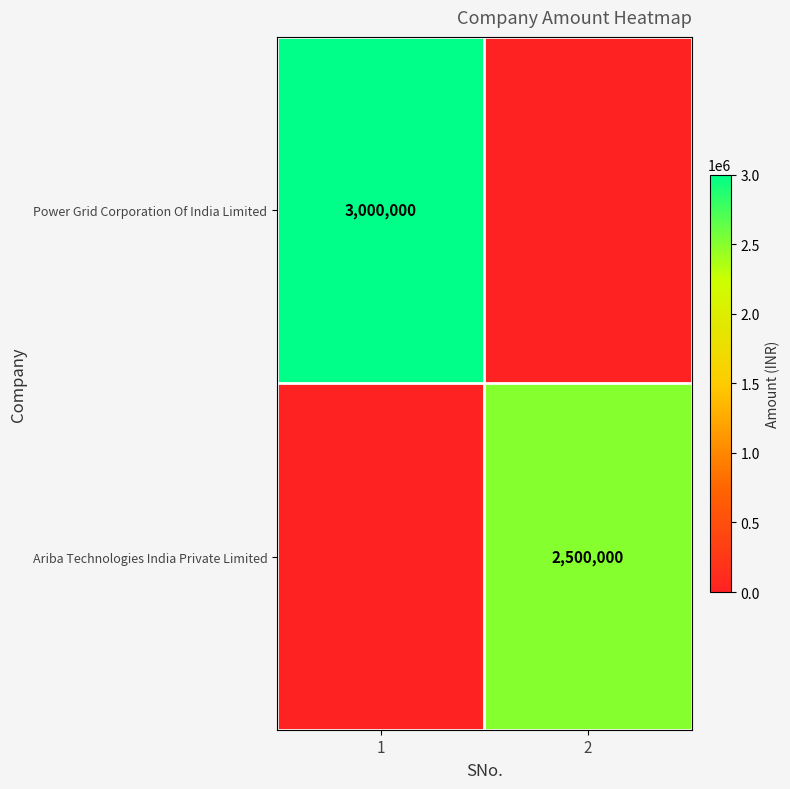

Is the value of Ariba Technologies India Private Limited at 2 greater than the value of Power Grid Corporation Of India Limited at 1?

No